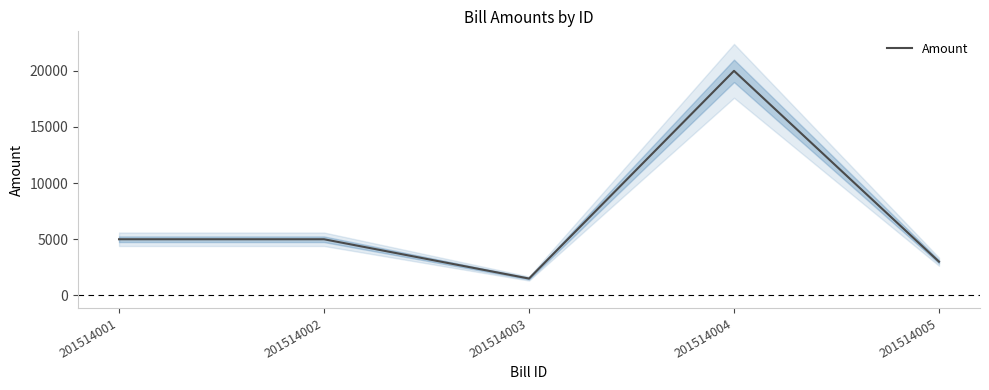

How many interior local peaks (higher than both neighbors) does the data have?

1